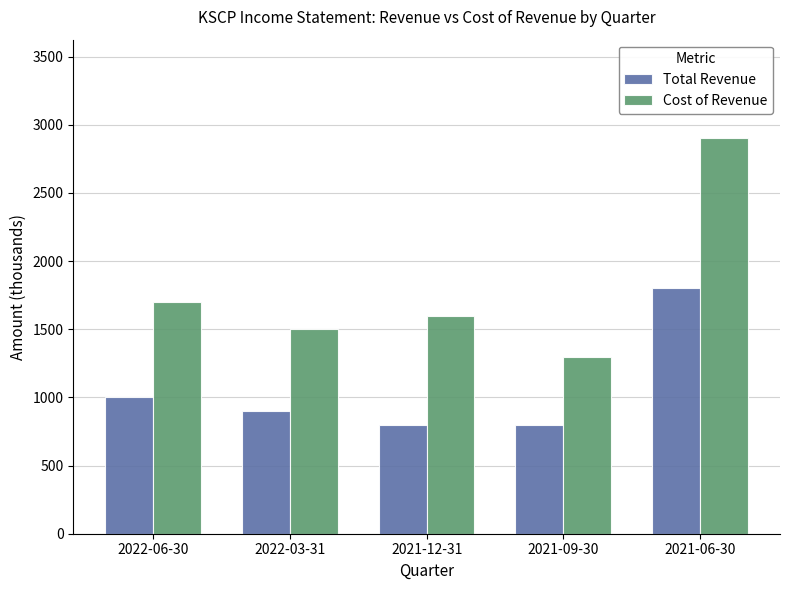

Reading left to right, extract all data points from this chart.

Total Revenue: 2022-06-30=1000	2022-03-31=900	2021-12-31=800	2021-09-30=800	2021-06-30=1800
Cost of Revenue: 2022-06-30=1700	2022-03-31=1500	2021-12-31=1600	2021-09-30=1300	2021-06-30=2900